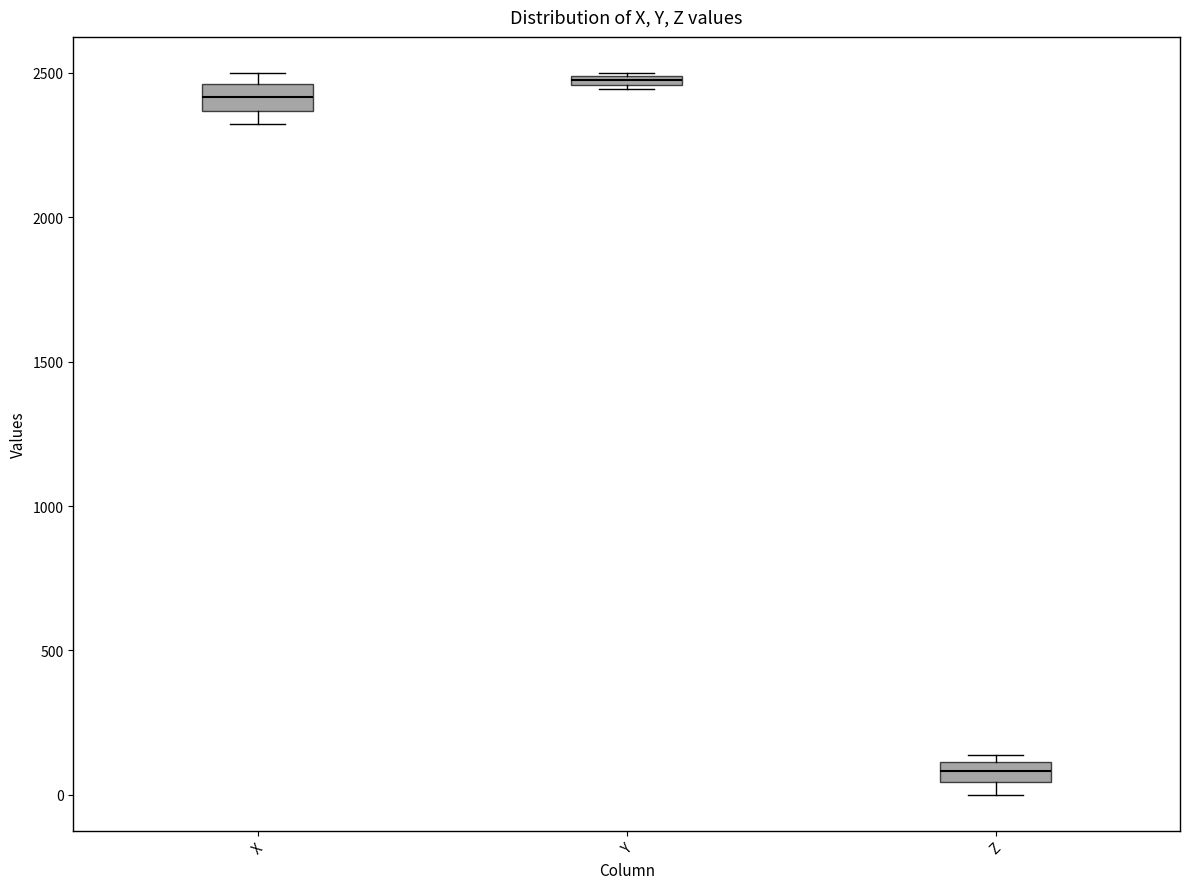

Which box's median line is the highest?

Y